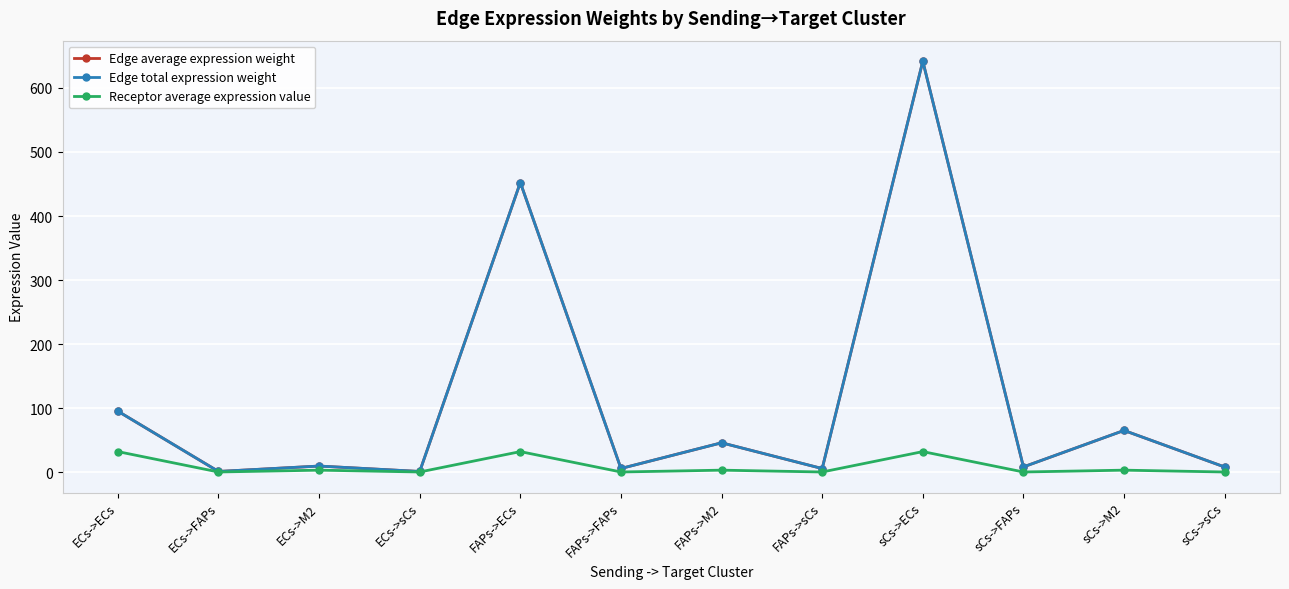

Is this an area chart (filled region under the line)?

No